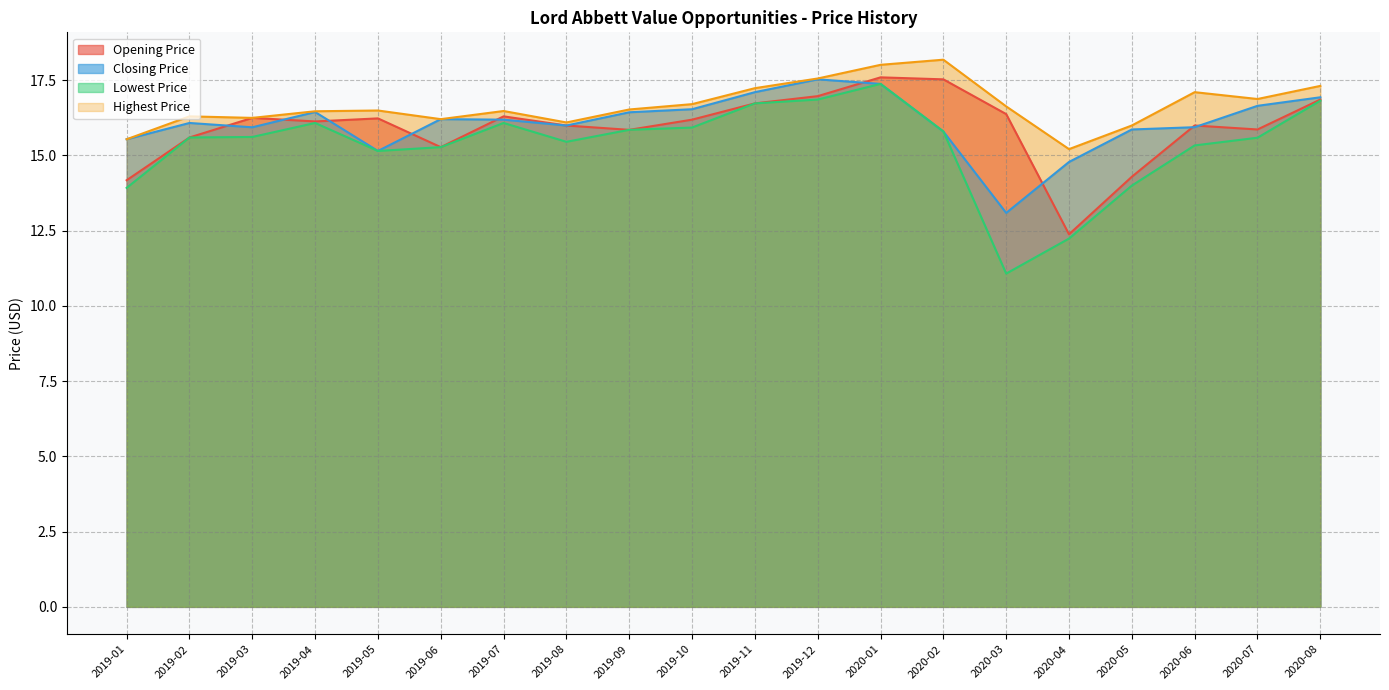

What is the difference between the Closing Price values at 2020-02 and 2020-03?

2.7